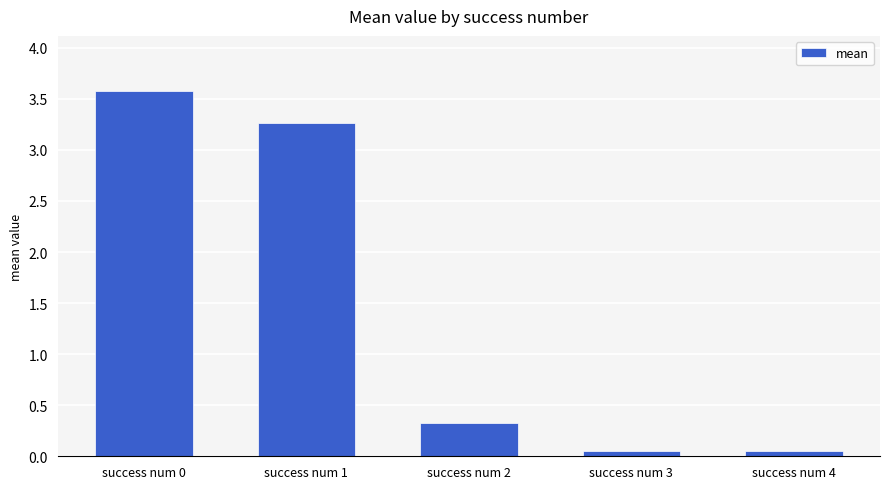

What is the approximate value at success num 2?

0.3